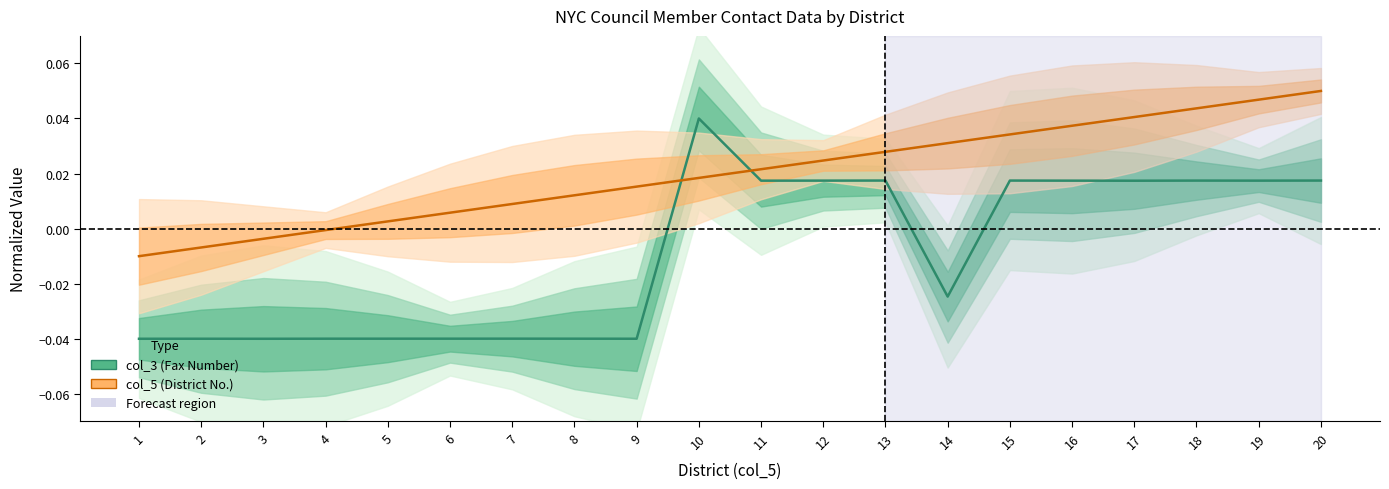

Rank the categories by col_5 value from lowest to highest.

1, 2, 3, 4, 5, 6, 7, 8, 9, 10, 11, 12, 13, 14, 15, 16, 17, 18, 19, 20